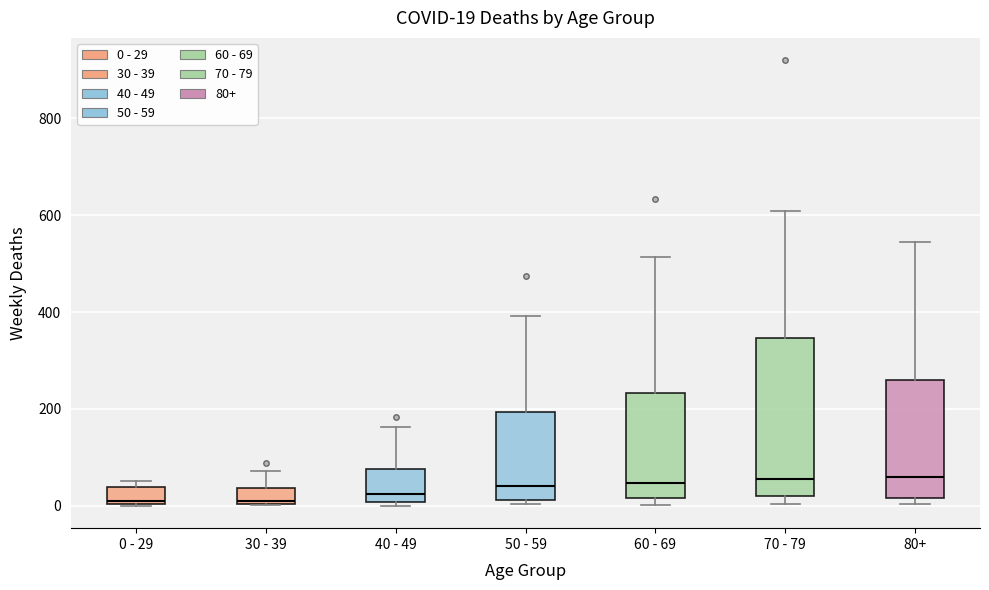

Which box is the tallest, from its lower edge to its upper edge?

70 - 79